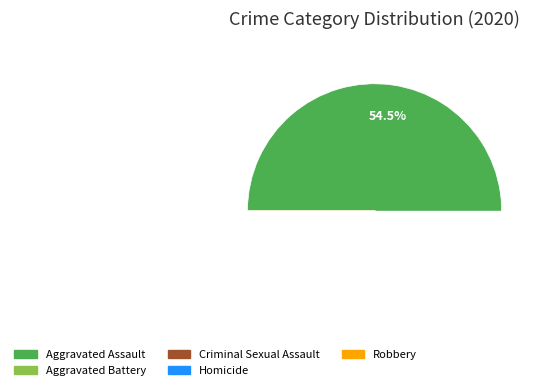

The Aggravated Assault slice represents 61% of the pie. True or false?

False